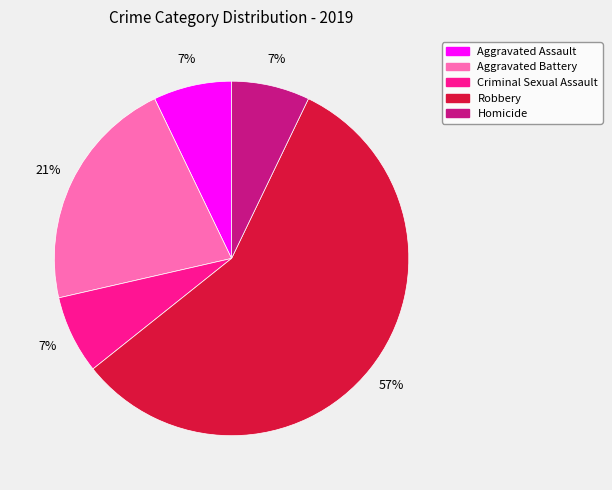

Is the sum of Homicide and Aggravated Battery greater than half?

No